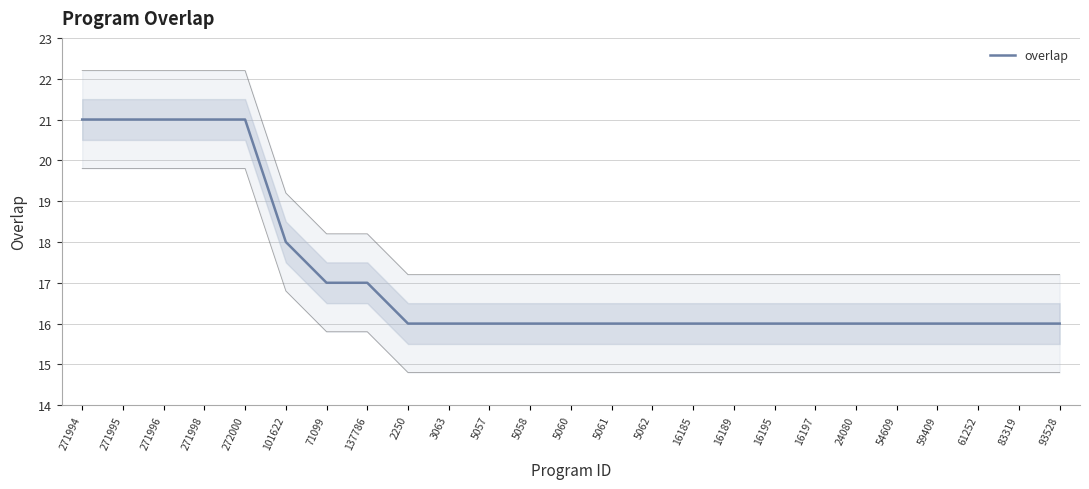

Reading left to right, what are all the values shown in this chart?

271994=21	271995=21	271996=21	271998=21	272000=21	101622=18	71099=17	137786=17	2250=16	3063=16	5057=16	5058=16	5060=16	5061=16	5062=16	16185=16	16189=16	16195=16	16197=16	24080=16	54609=16	59409=16	61252=16	83319=16	93528=16